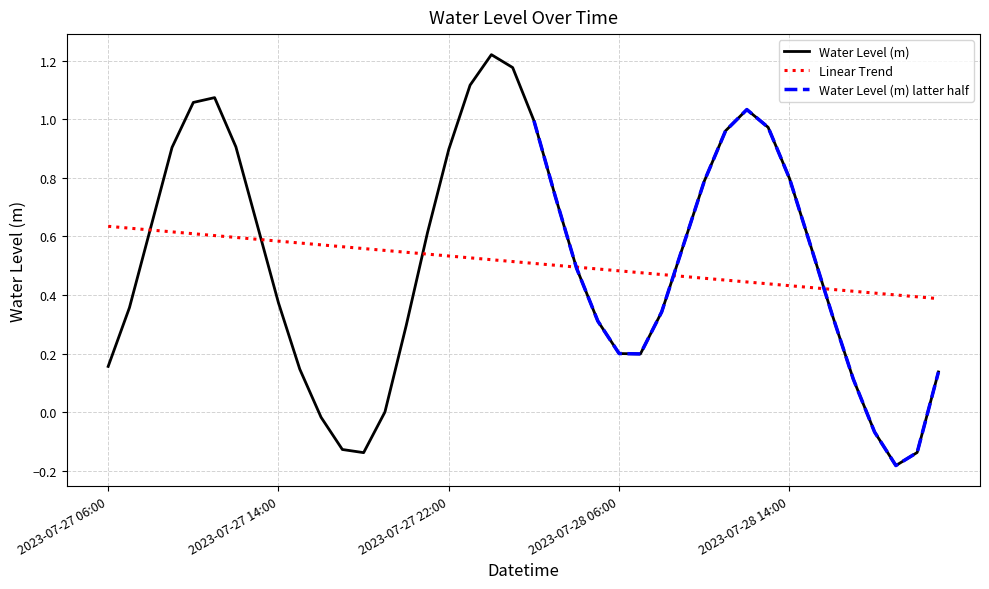

How many values are below zero?

6